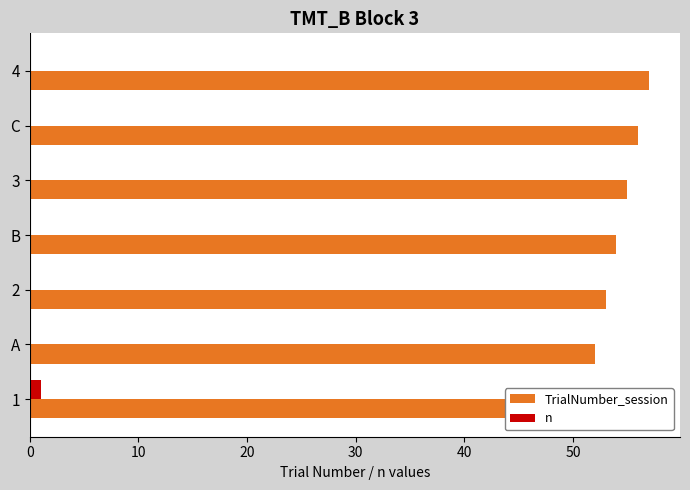

Is the value of n at C greater than the value of TrialNumber_session at A?

No